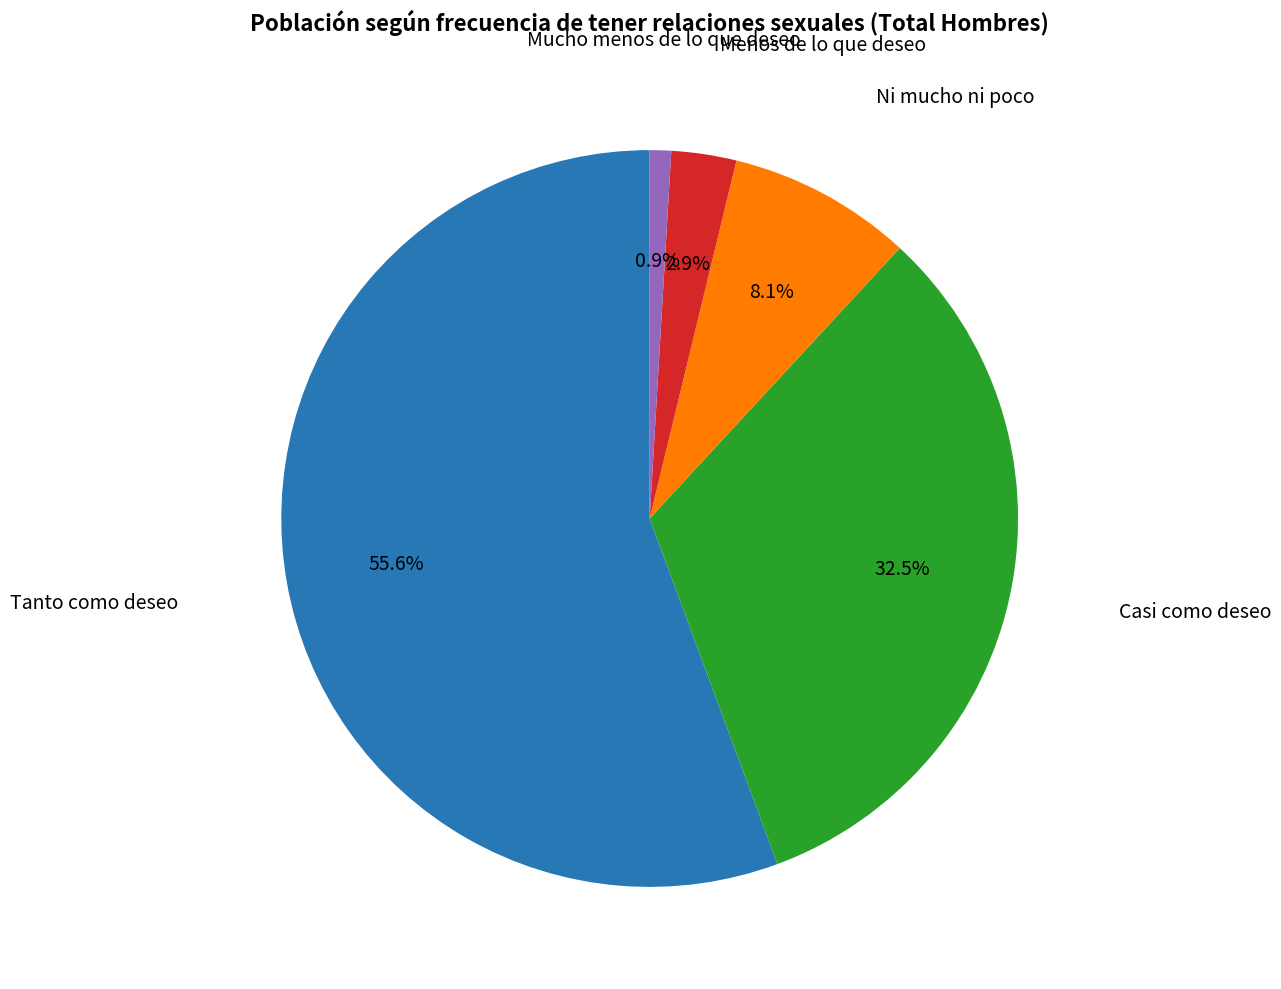

Is there any slice that represents more than half of the pie?

Yes